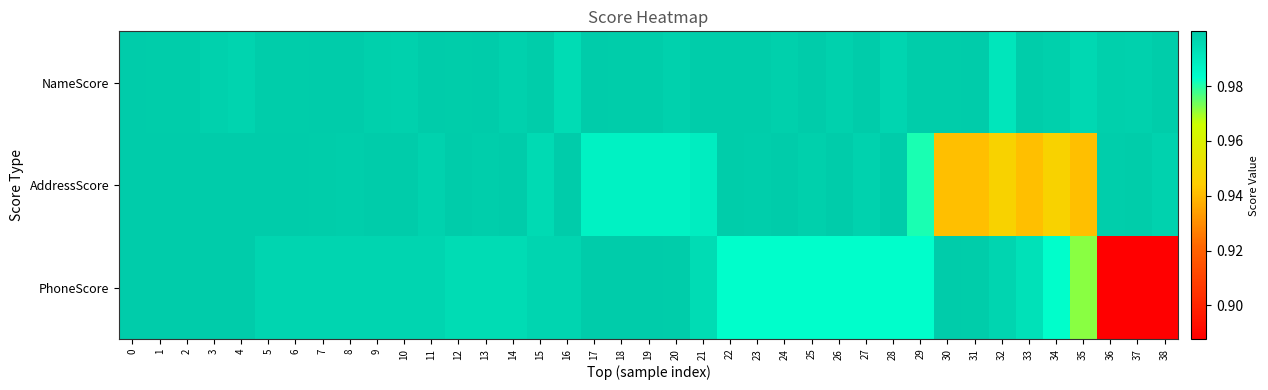

Which has a higher value, 15 or 5?

15